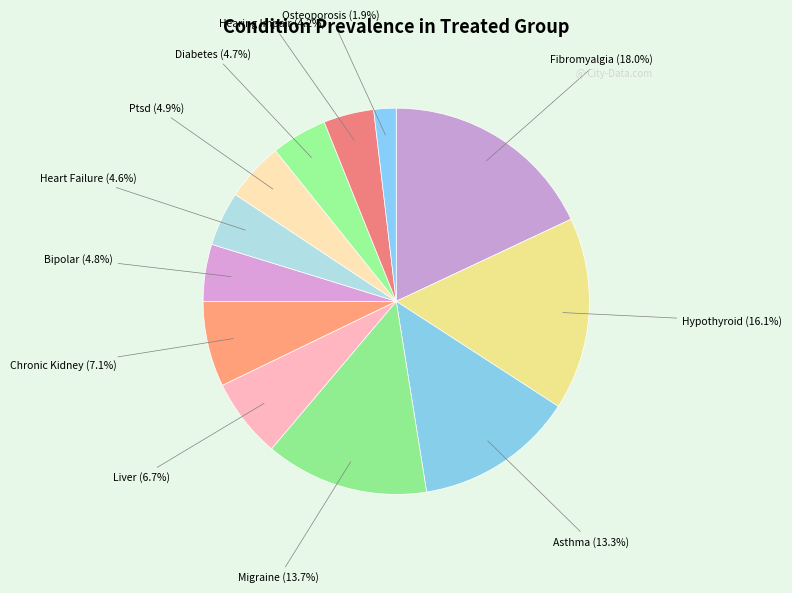

Count the number of slices in the pie.

12